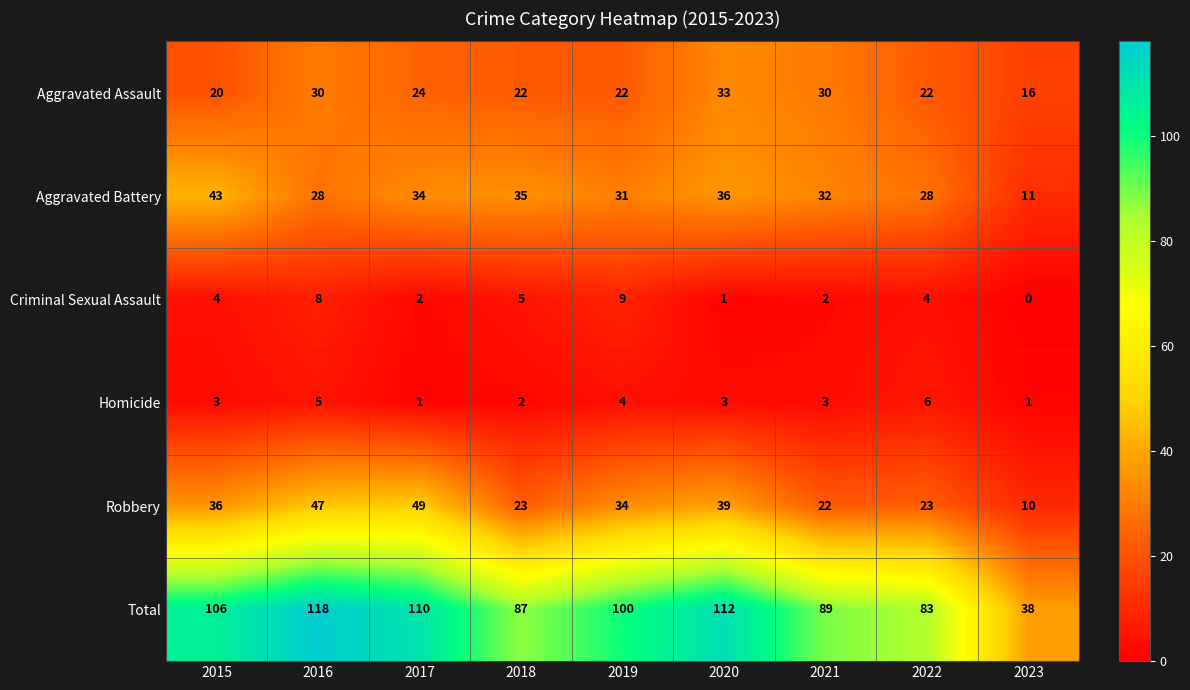

At which category is the sum across all series the highest?

2016